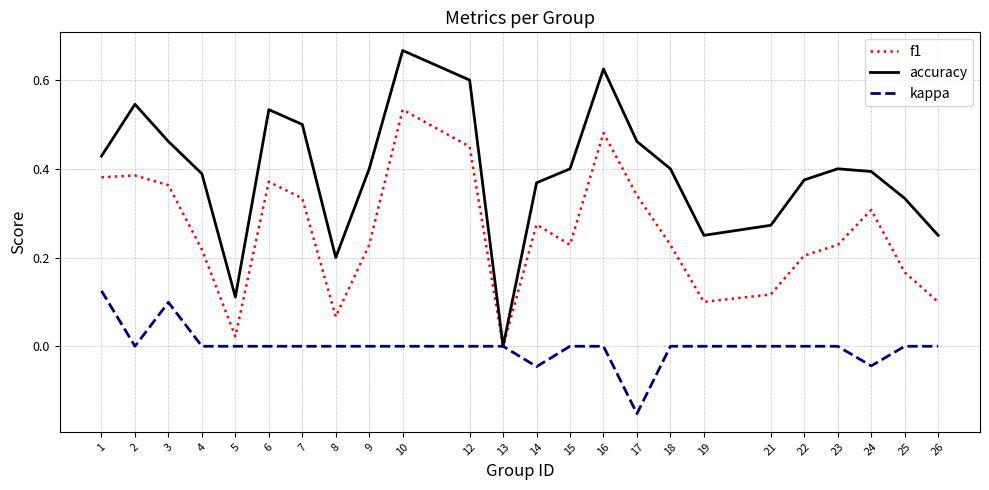

Is the value of kappa at 6 greater than the value of accuracy at 18?

No